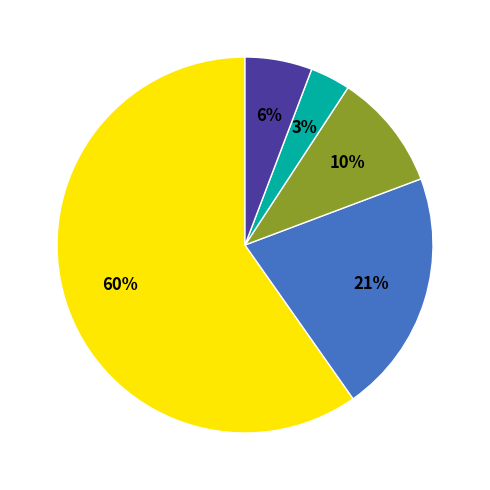

How many slices are in this pie chart?

5